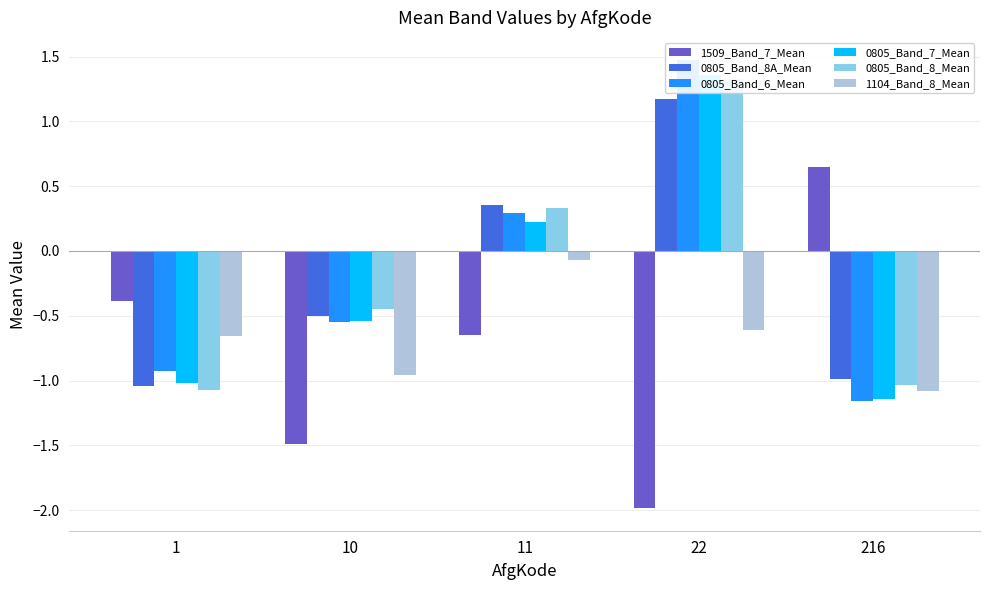

Does the chart contain any negative values?

Yes